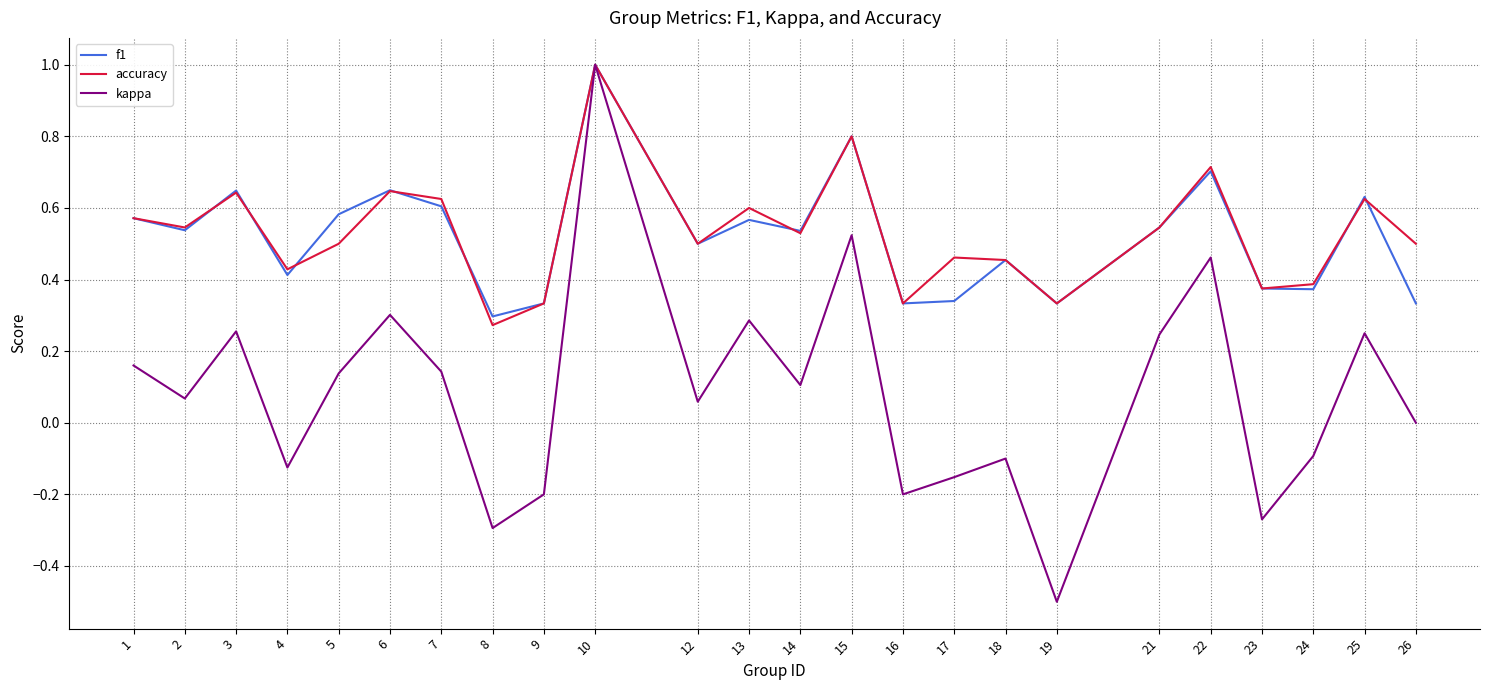

How many lines are shown in the chart?

3